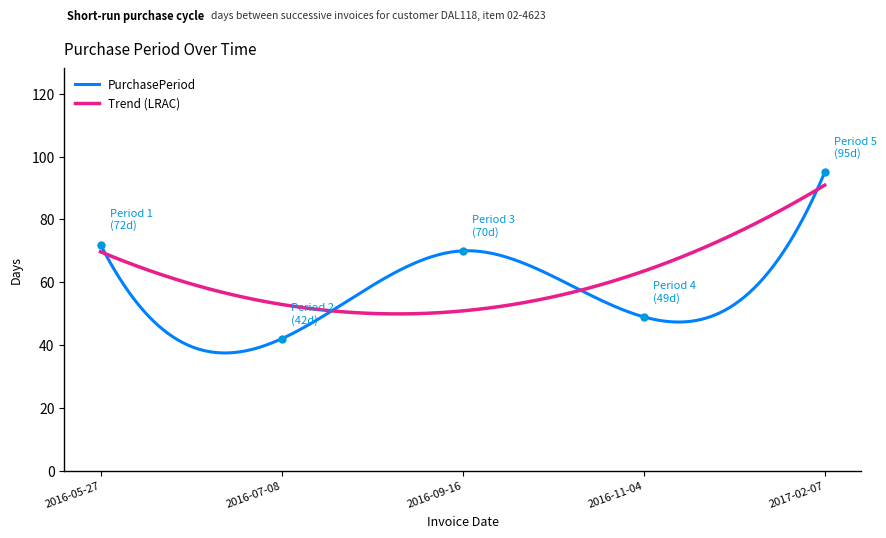

Which series has the widest spread of values?

PurchasePeriod